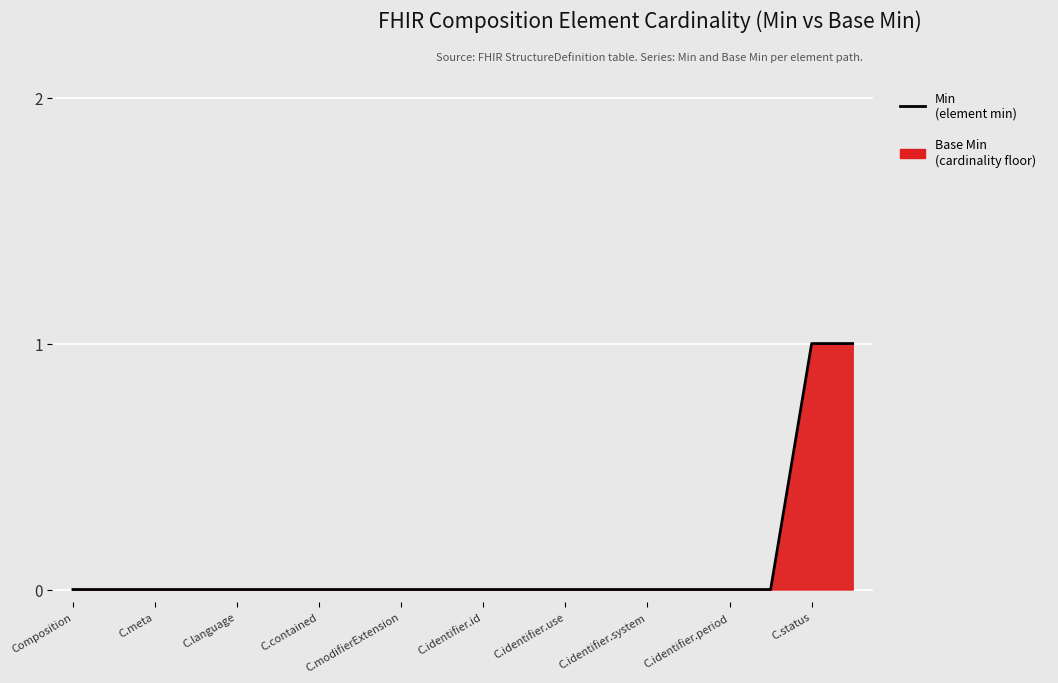

How many lines are shown in the chart?

1